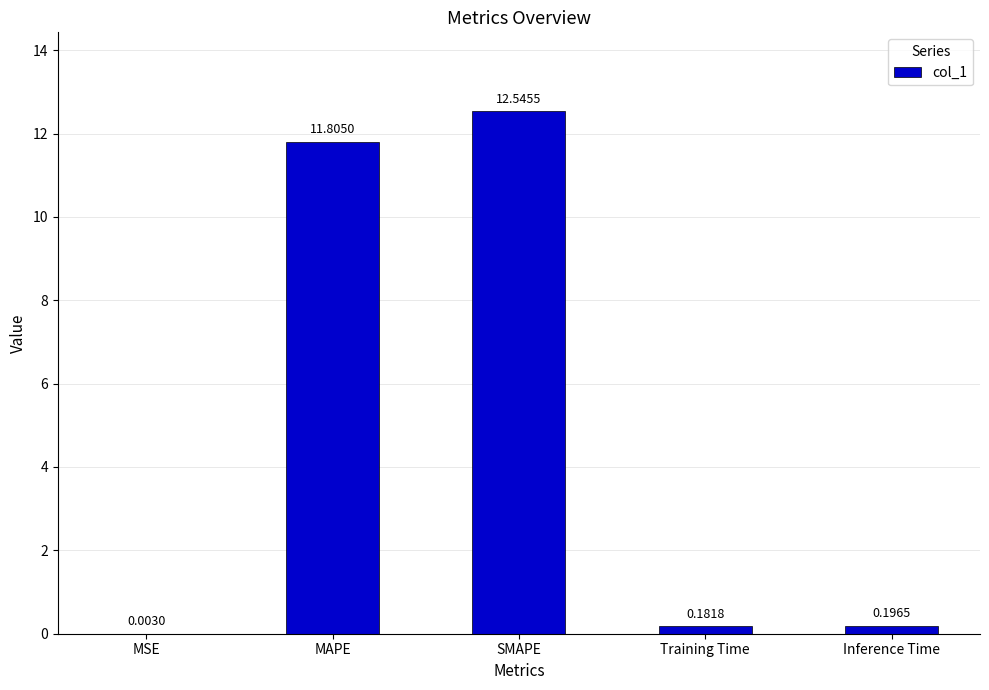

What is the change in value from SMAPE to Training Time?

-12.4